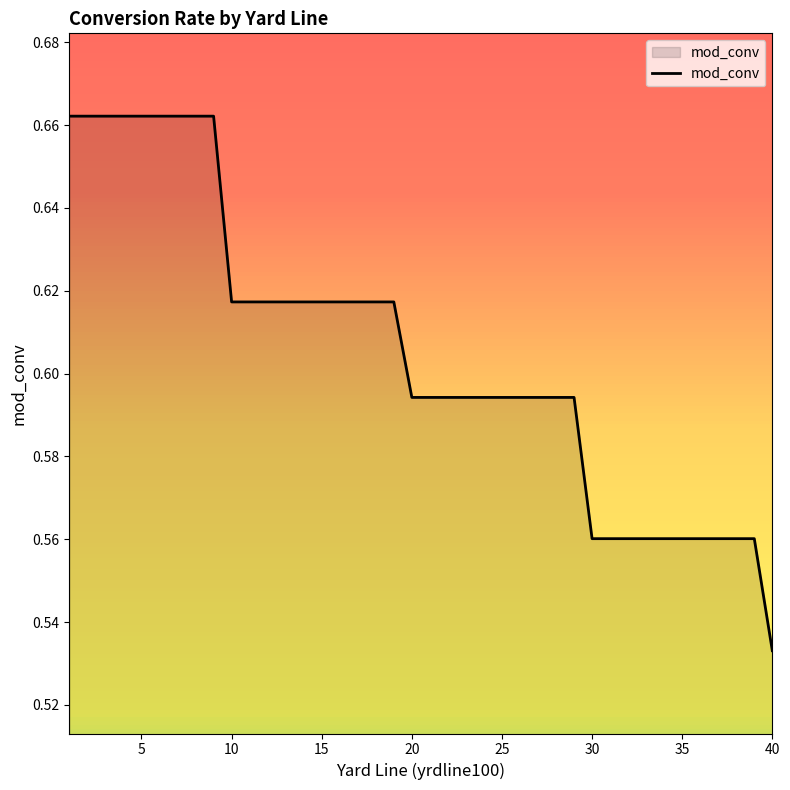

How many lines are shown in the chart?

1